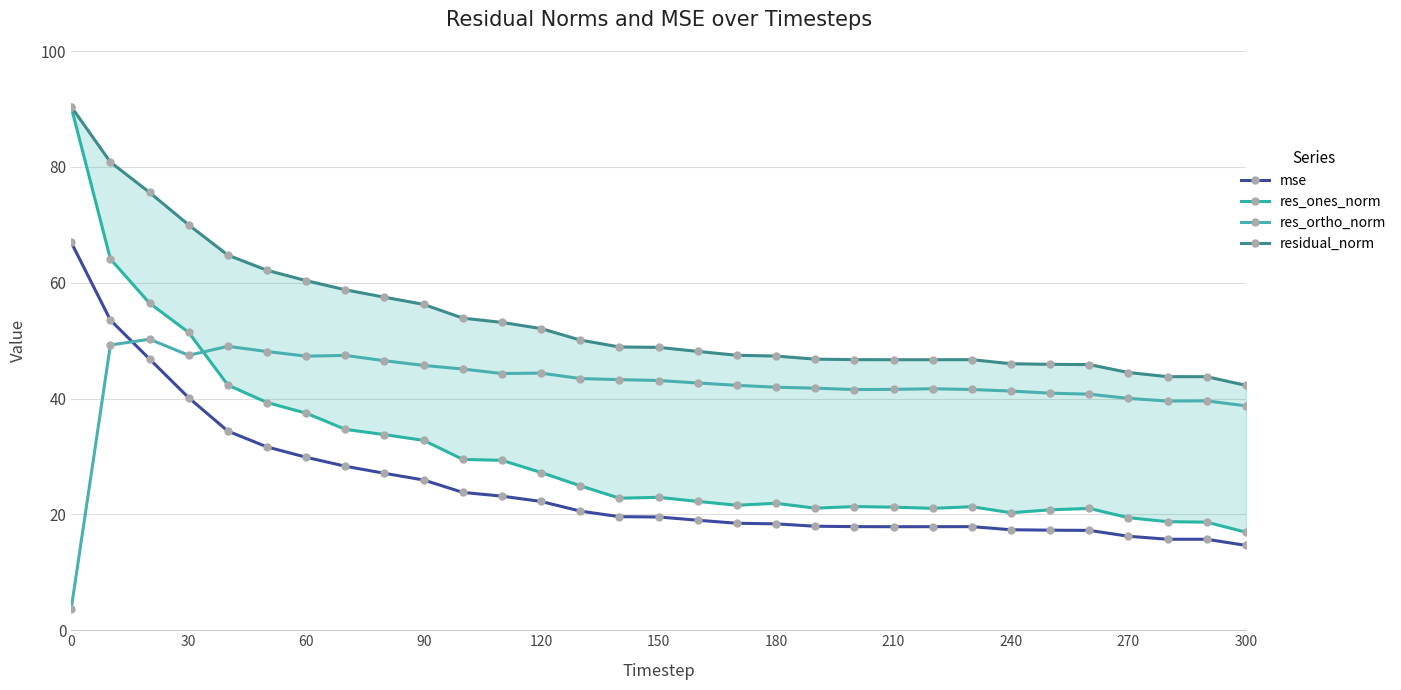

Is it true that res_ortho_norm equals 31.6 at 60?

False